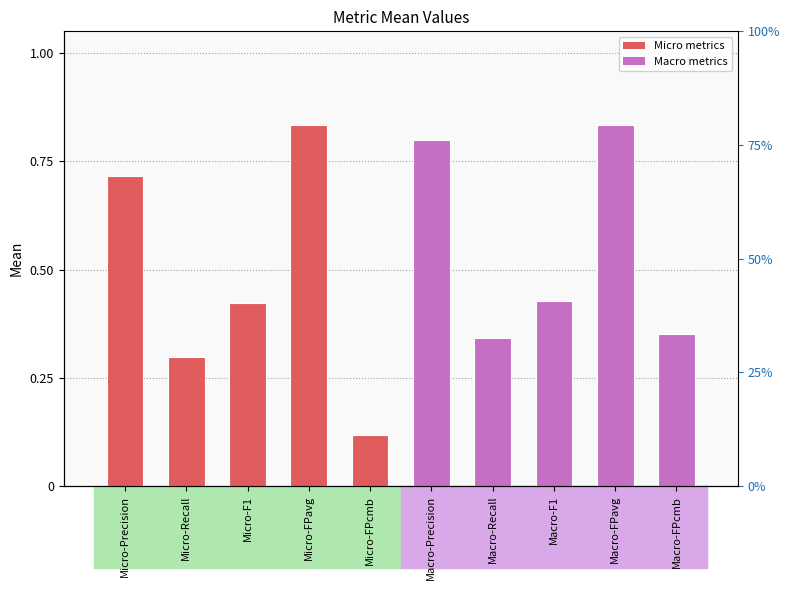

At which label is the value closest to 0?

Micro-FPcmb